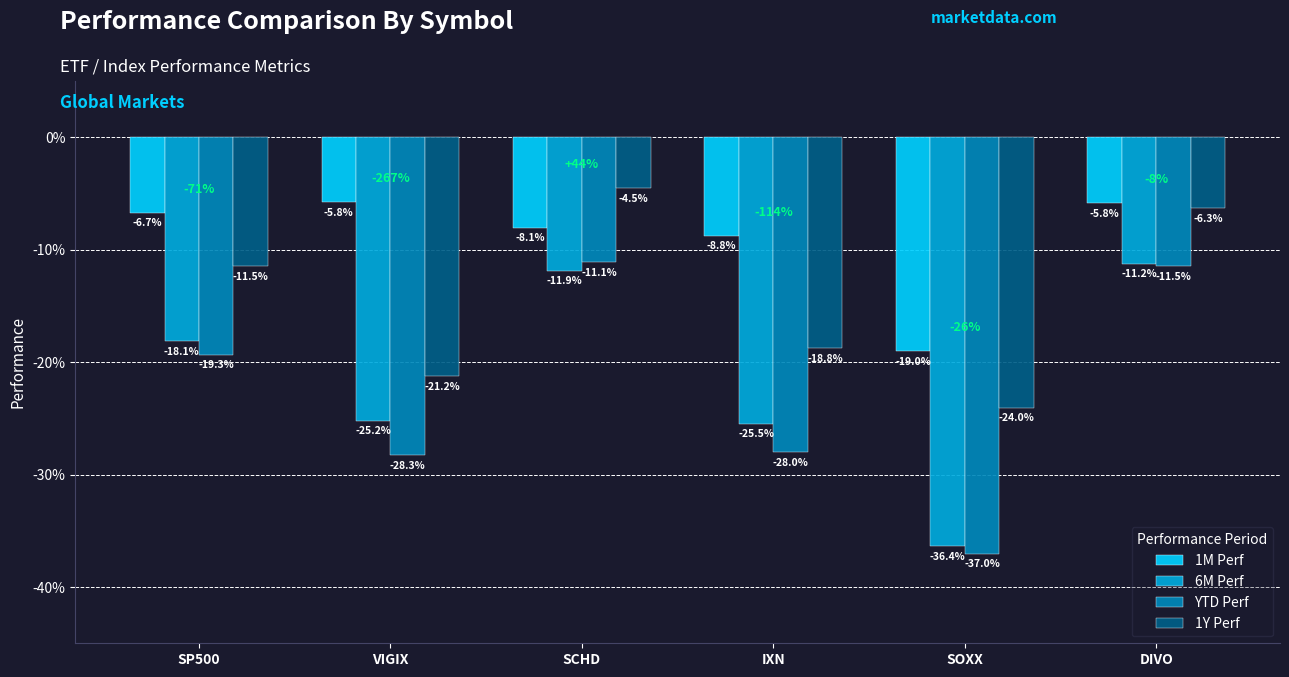

Does the chart contain any negative values?

Yes